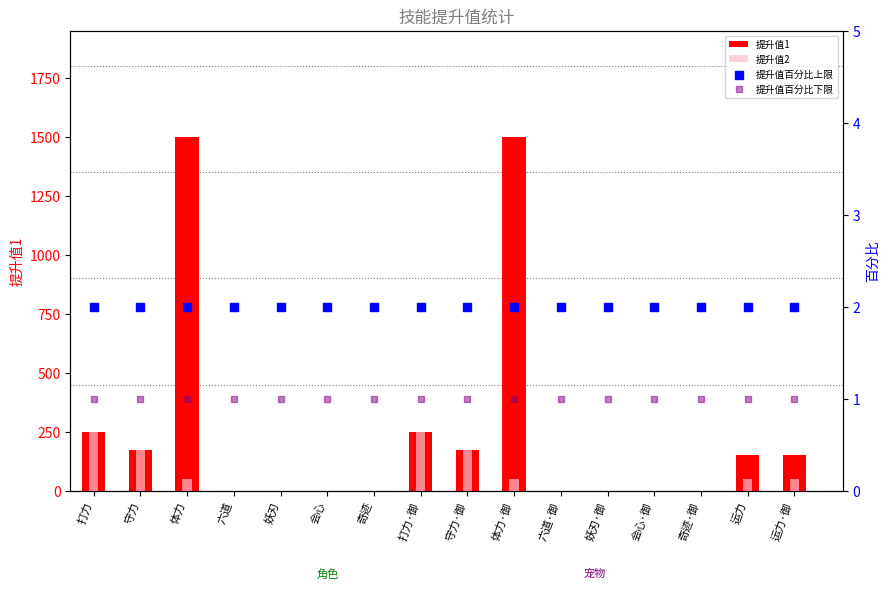

Which series has the largest total across all categories?

提升值1